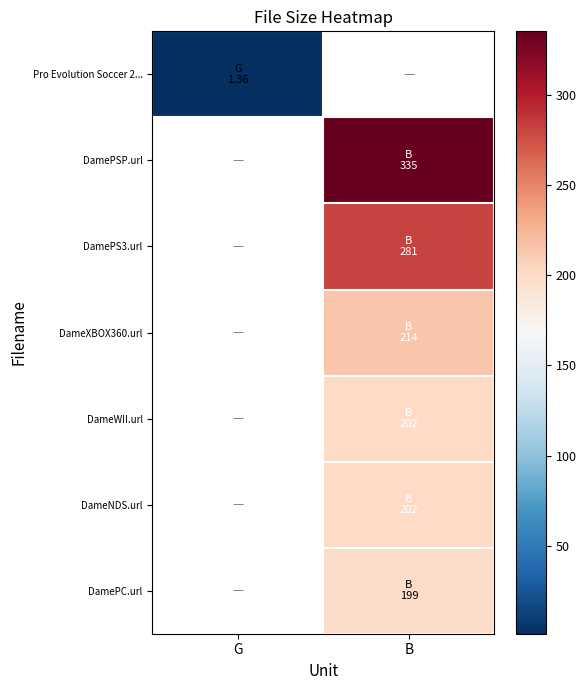

Rank the categories by DameWII.url value from lowest to highest.

G, B